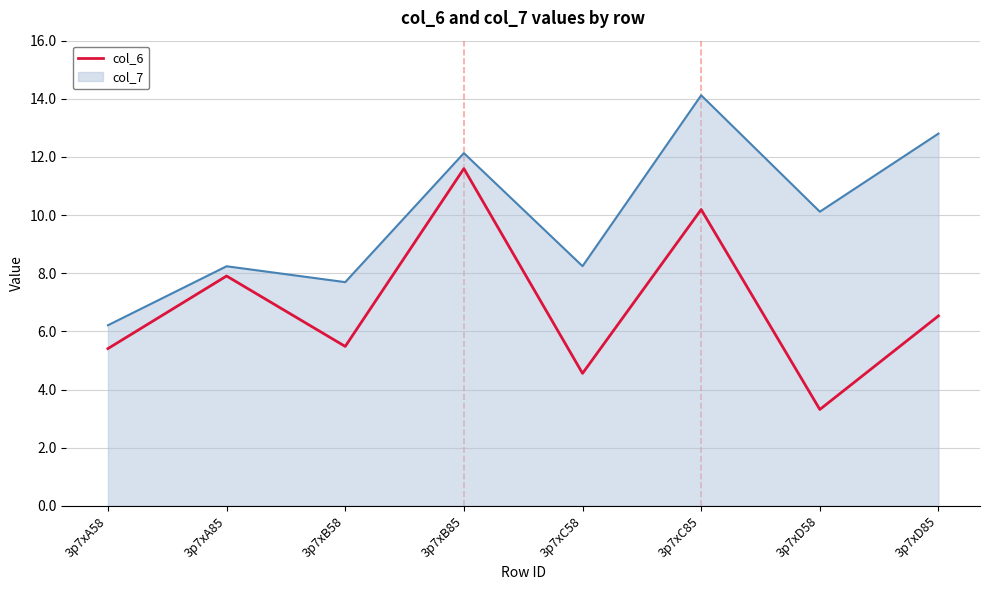

Reading left to right, list all the values displayed in this chart.

col_6: 3p7xA58=5.4	3p7xA85=7.9	3p7xB58=5.5	3p7xB85=11.6	3p7xC58=4.6	3p7xC85=10.2	3p7xD58=3.3	3p7xD85=6.5
col_7: 3p7xA58=6.2	3p7xA85=8.2	3p7xB58=7.7	3p7xB85=12.1	3p7xC58=8.2	3p7xC85=14.1	3p7xD58=10.1	3p7xD85=12.8